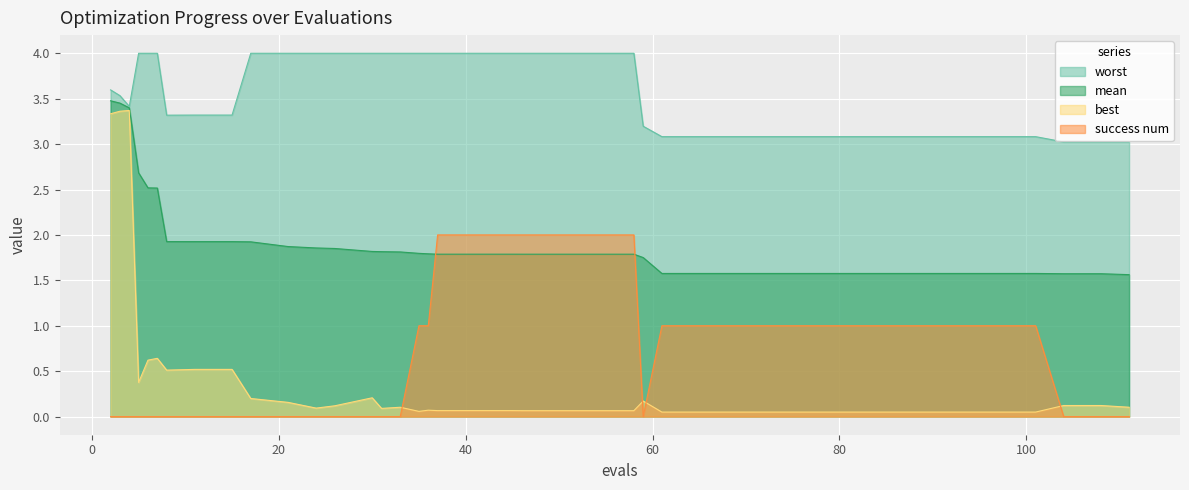

True or false: best and mean cross at least once.

False